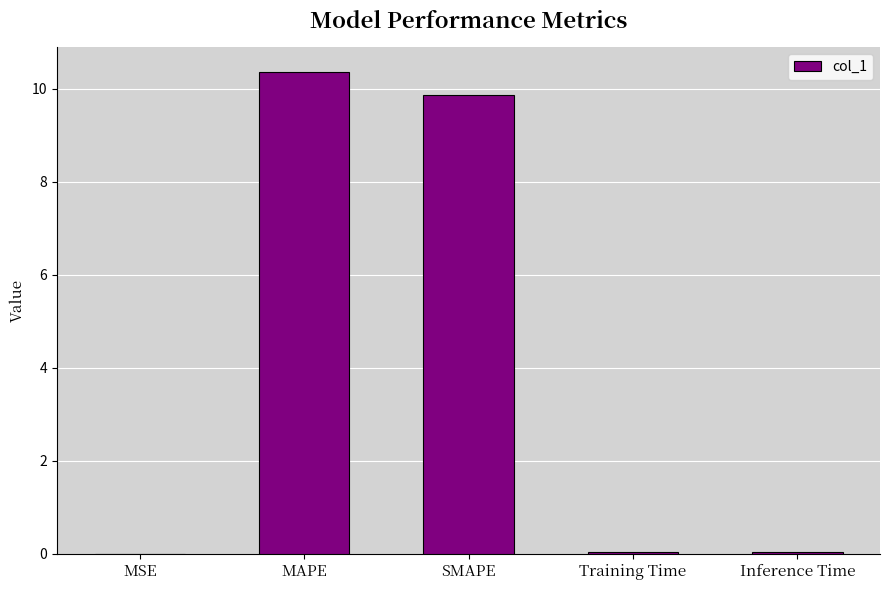

Read the value at SMAPE.

9.9